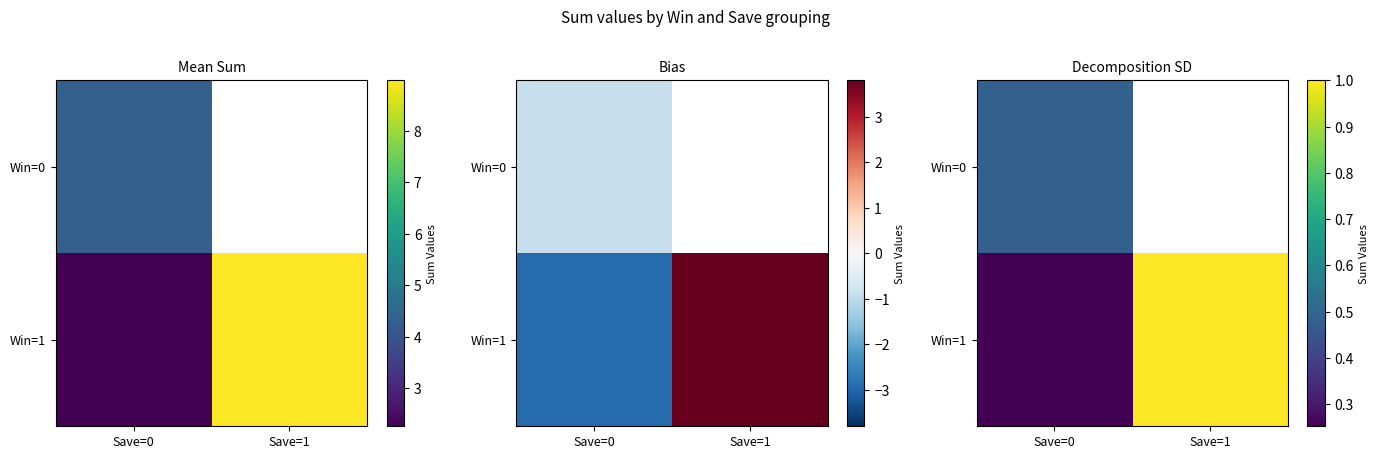

Which series has the widest spread of values?

Win=1